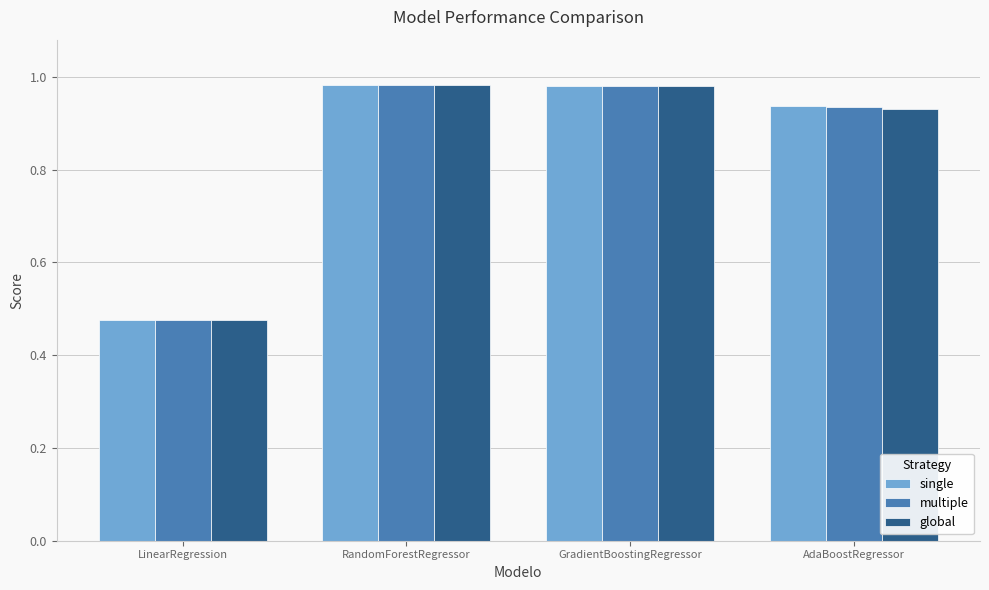

How many bars are there in each group?

3